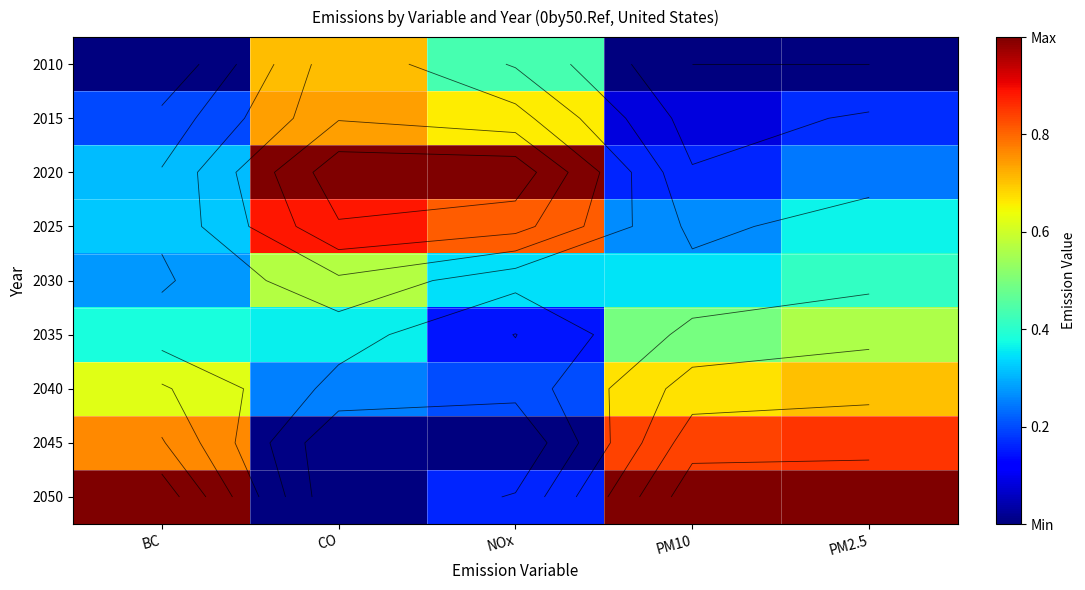

The 2045 series shows 0.0 at CO. True or false?

True